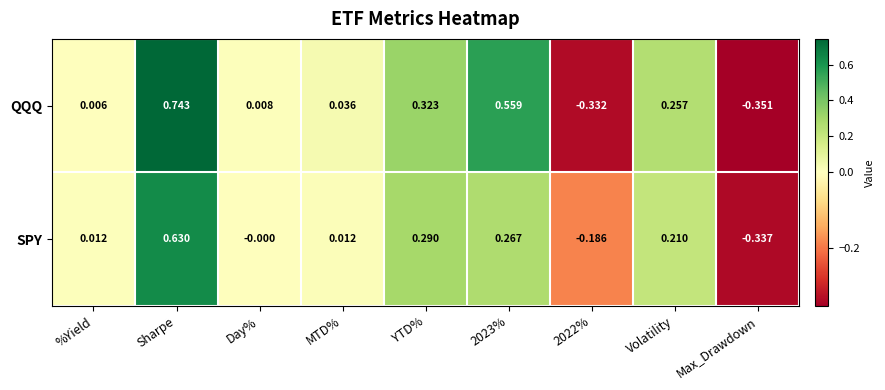

Which series changed the most between YTD% and Volatility?

SPY